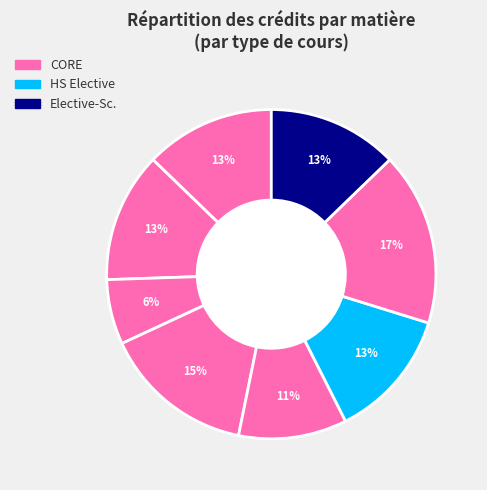

How many slices are in this pie chart?

8